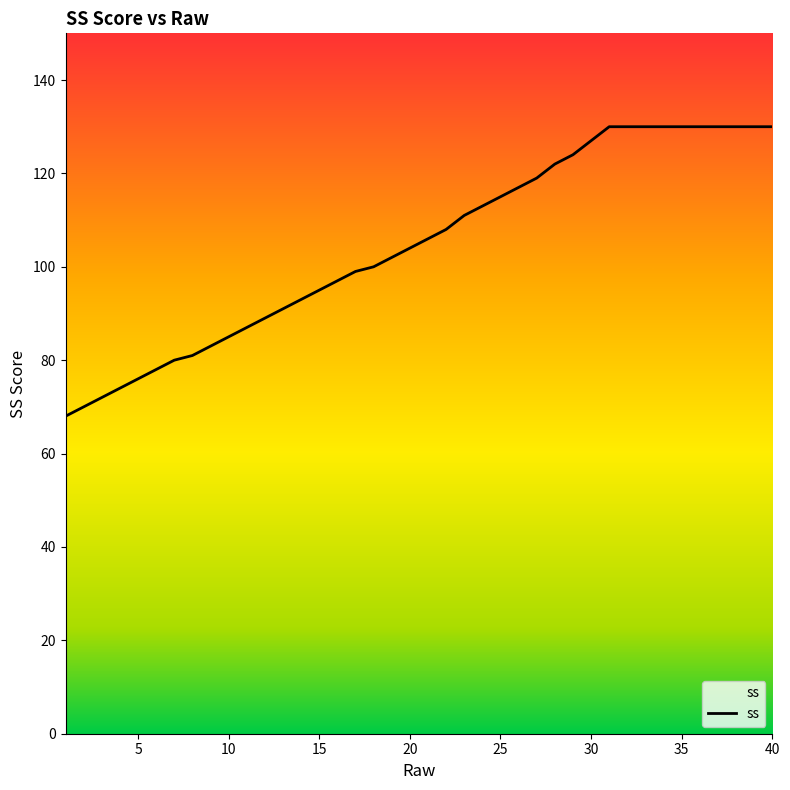

What is the difference between the maximum and minimum values?

62